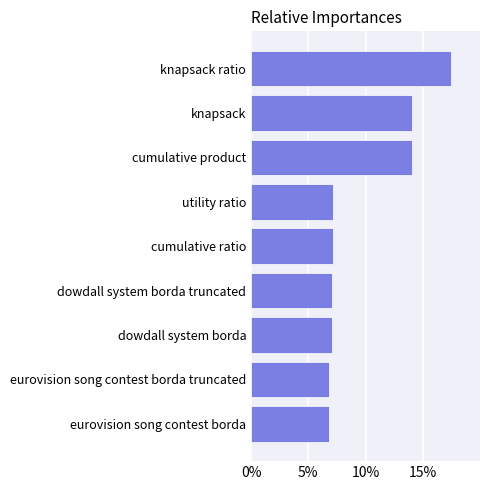

Which has a higher value, knapsack ratio or eurovision song contest borda?

knapsack ratio